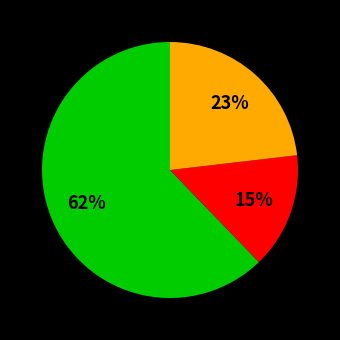

Is there any slice that represents more than half of the pie?

Yes